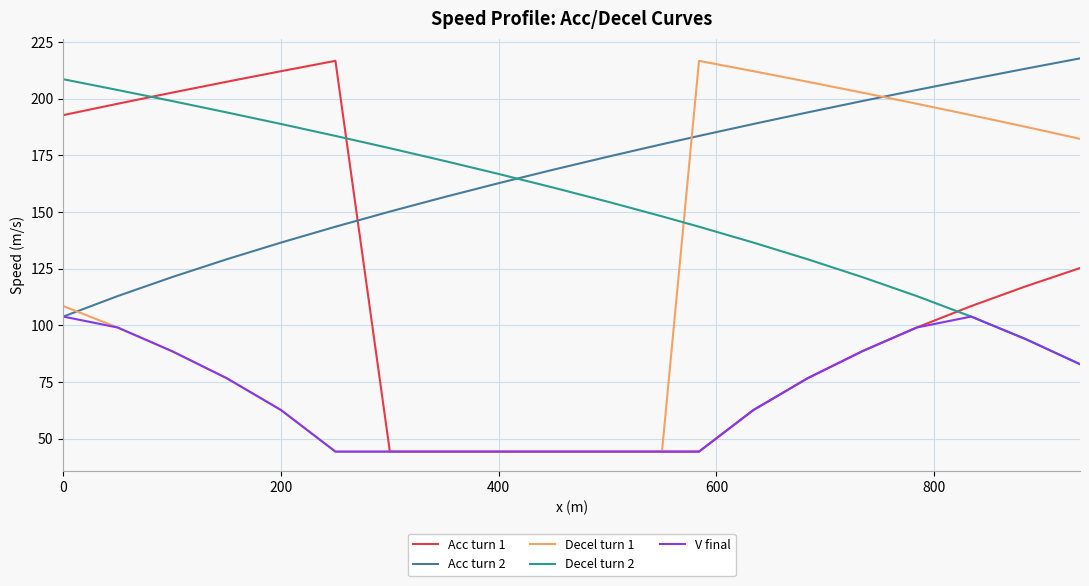

True or false: Acc turn 1 and Decel turn 2 cross at least once.

True